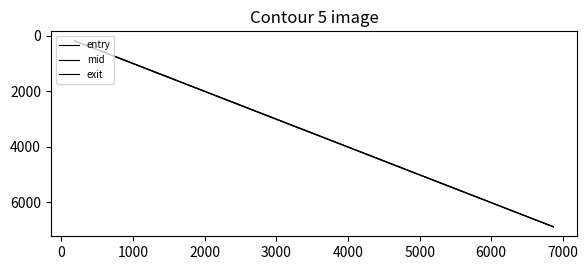

Does the chart have visible grid lines?

No